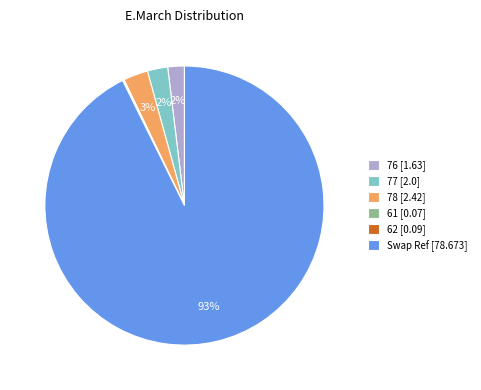

What percentage is the Swap Ref slice, to the nearest percent?

93%